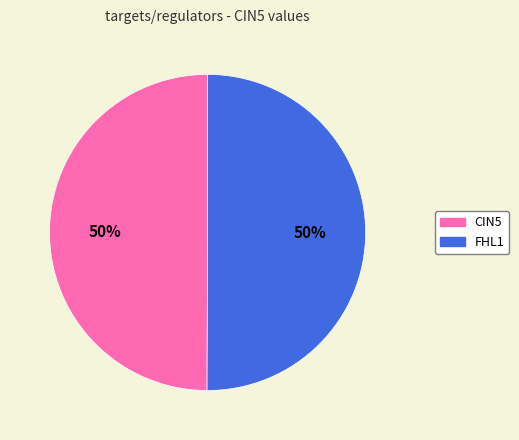

To the nearest percent, what is the combined percentage of CIN5 and FHL1?

100%